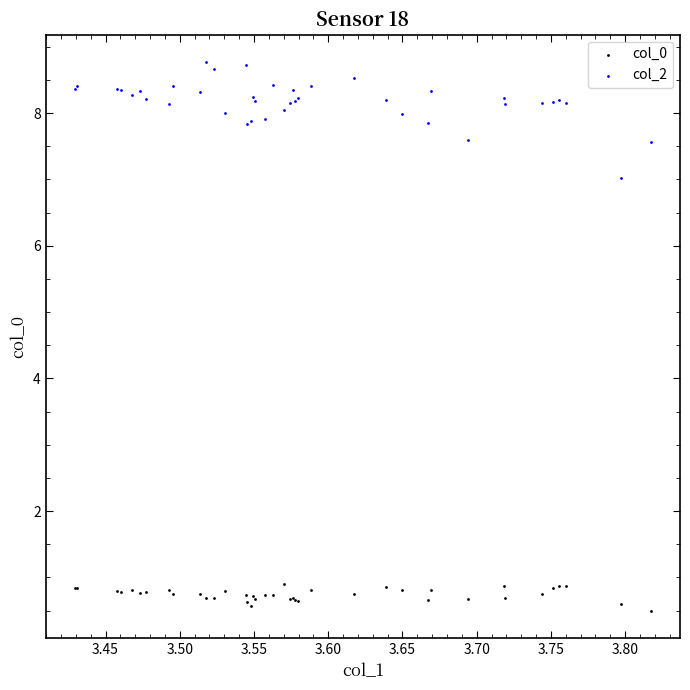

Which series contains the highest Y value?

col_2